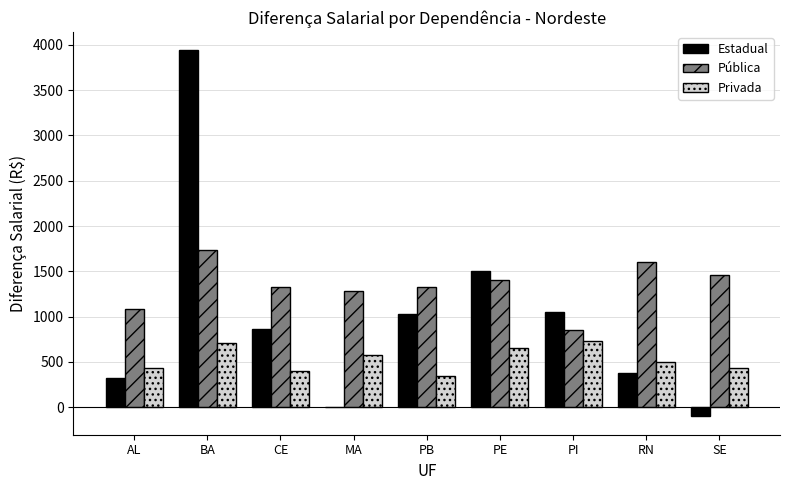

What is the greatest value displayed?

3940.0